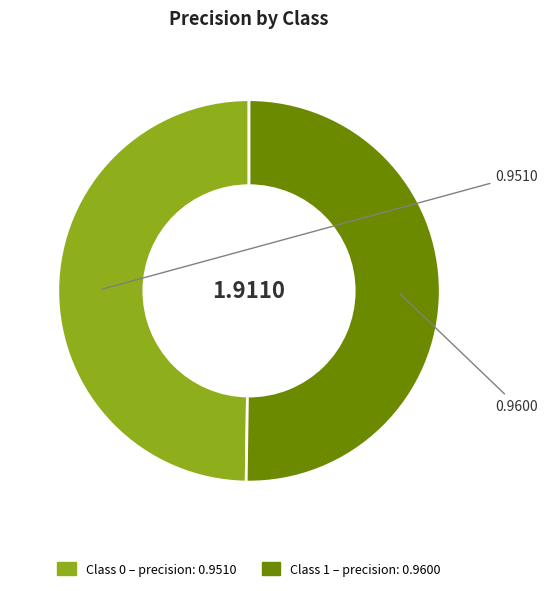

How many slices are in this pie chart?

2